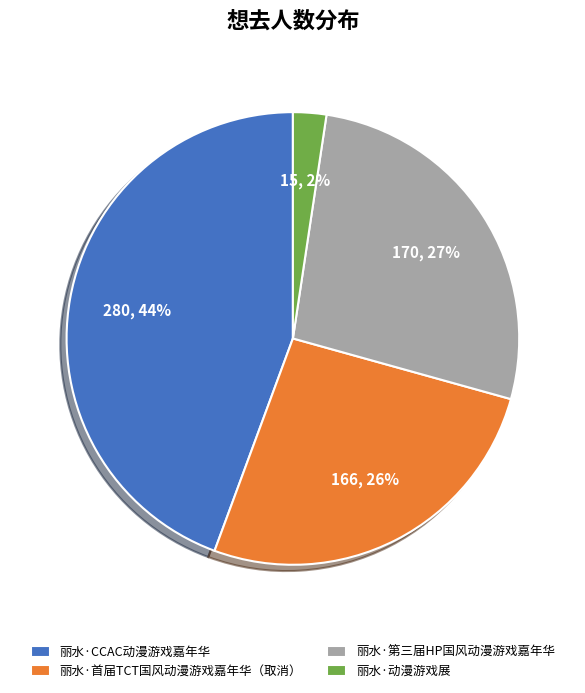

Does any single category account for the majority?

No